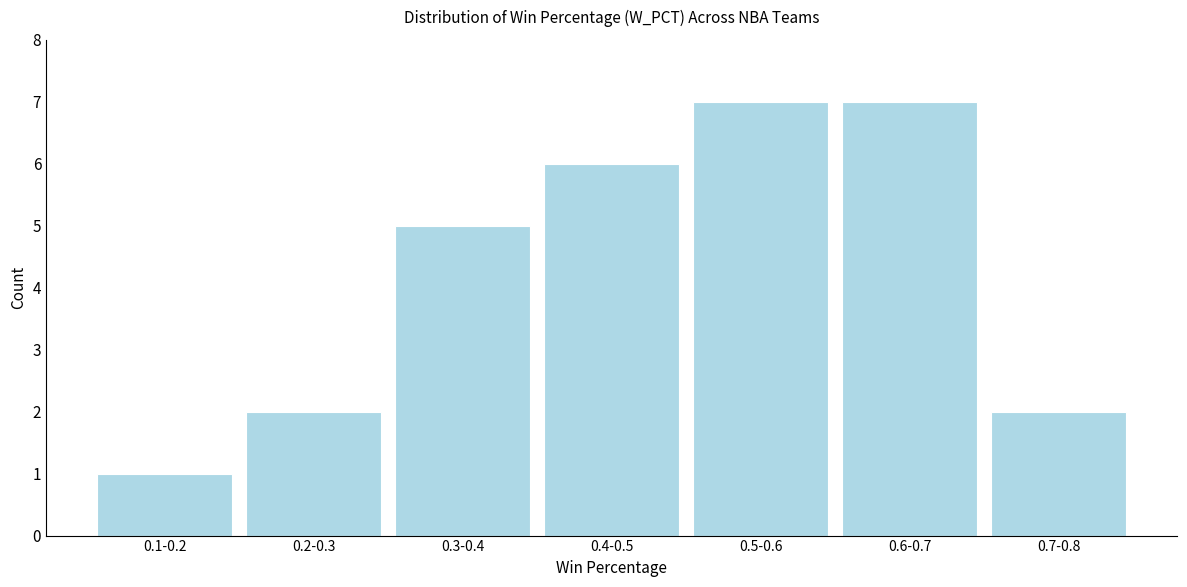

Reading left to right, extract all data points from this chart.

0.1-0.2=1	0.2-0.3=2	0.3-0.4=5	0.4-0.5=6	0.5-0.6=7	0.6-0.7=7	0.7-0.8=2